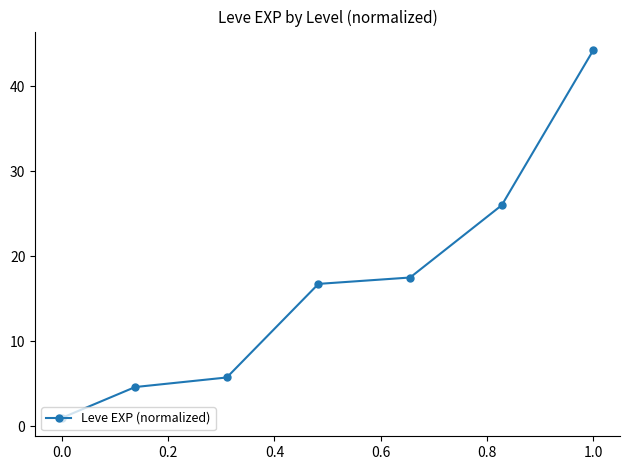

True or false: there are more than 2 points higher than both neighbors.

False